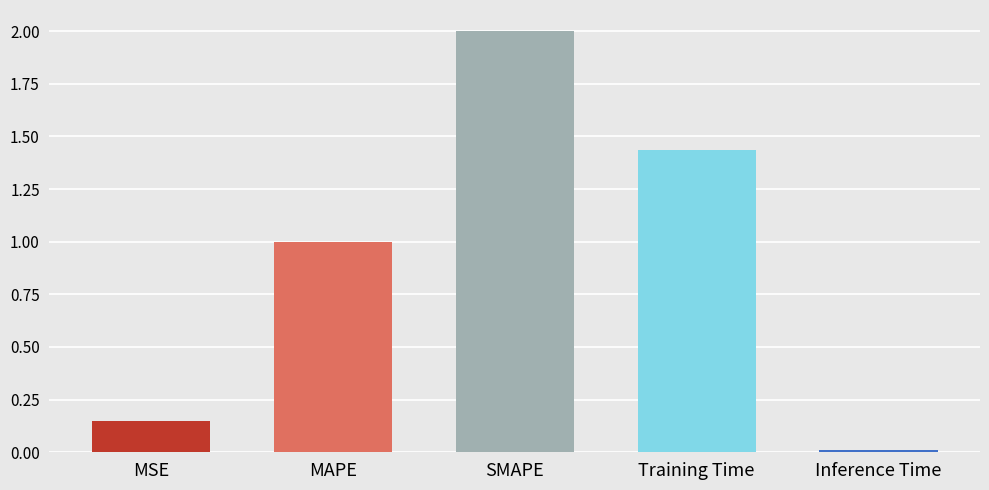

List the labels in order of value, largest first.

SMAPE, Training Time, MAPE, MSE, Inference Time